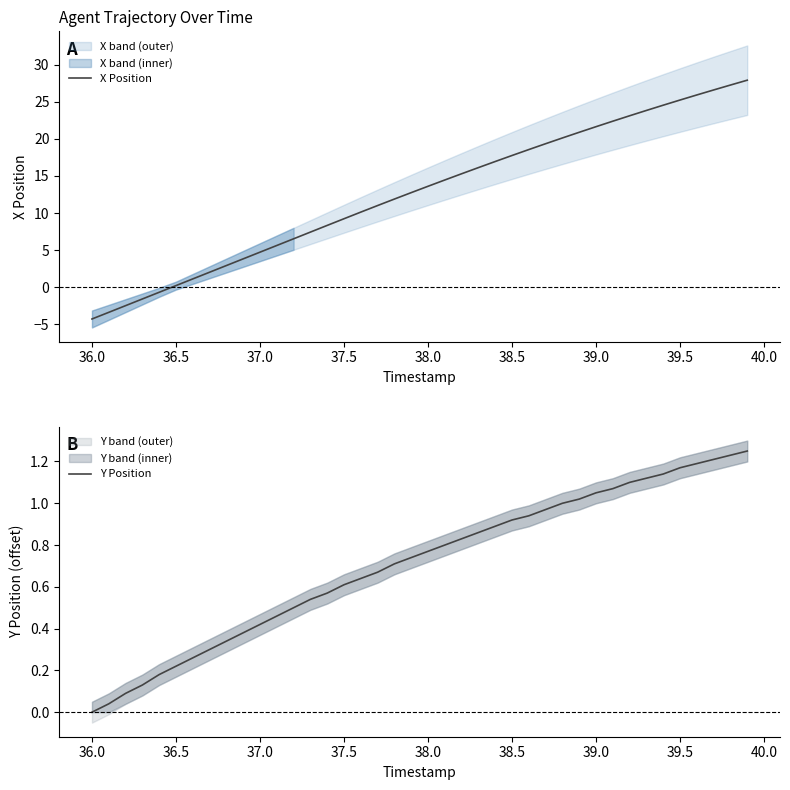

What is the difference between the second highest and minimum values in the X Position series?

31.5